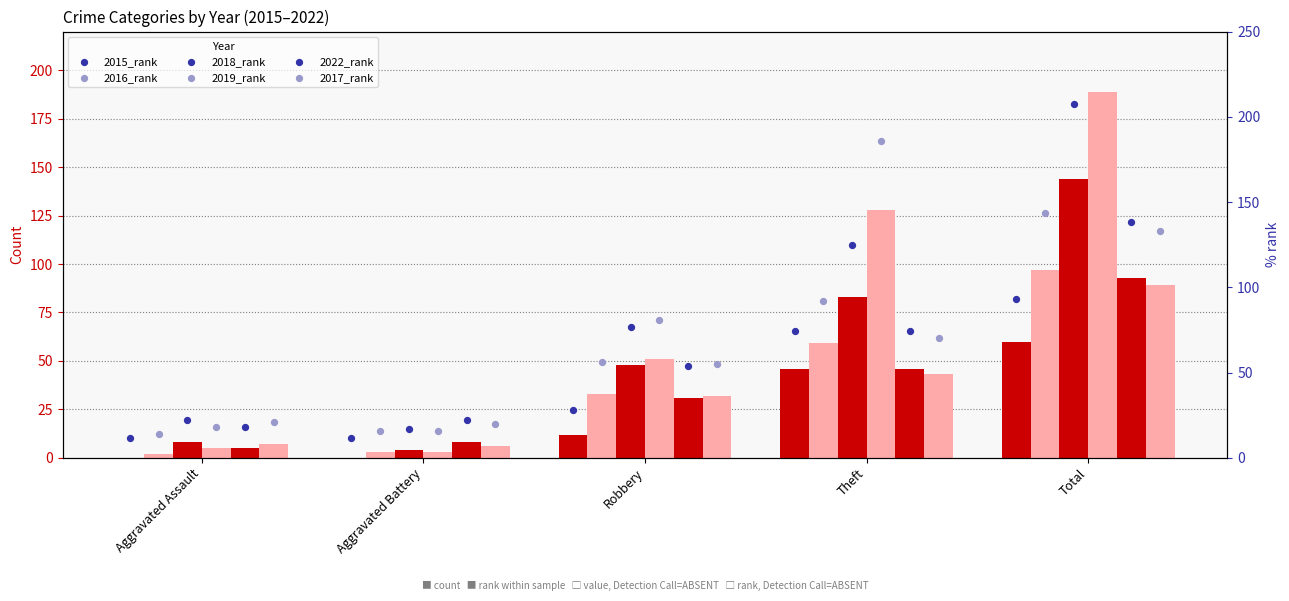

Which series contains the highest Y value?

2019_rank